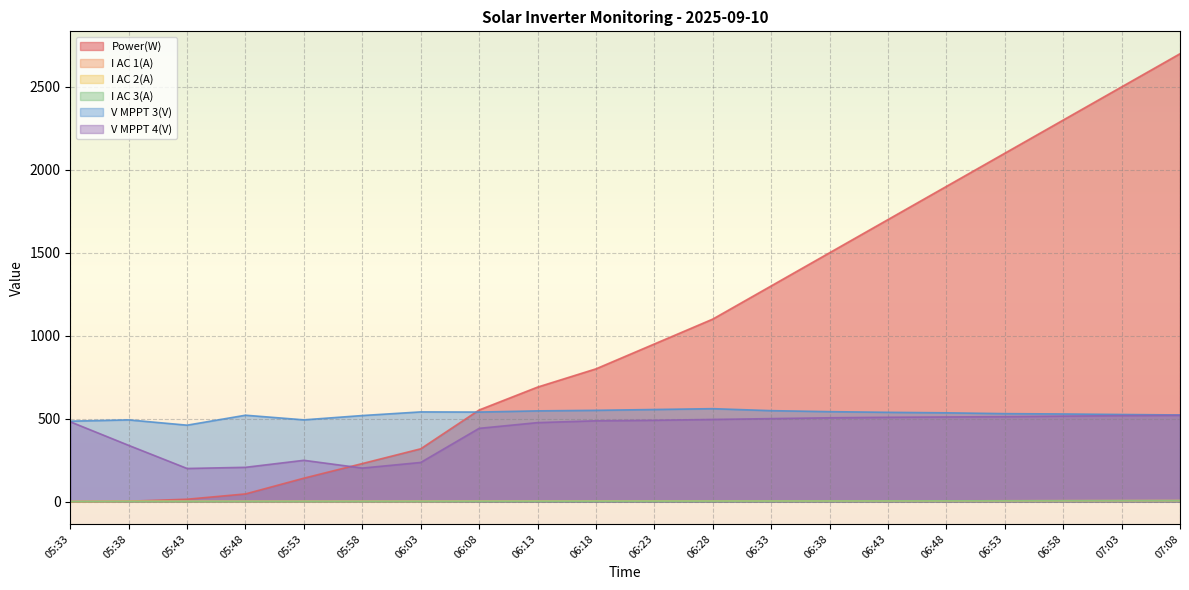

Which series has the largest total across all categories?

Power(W)